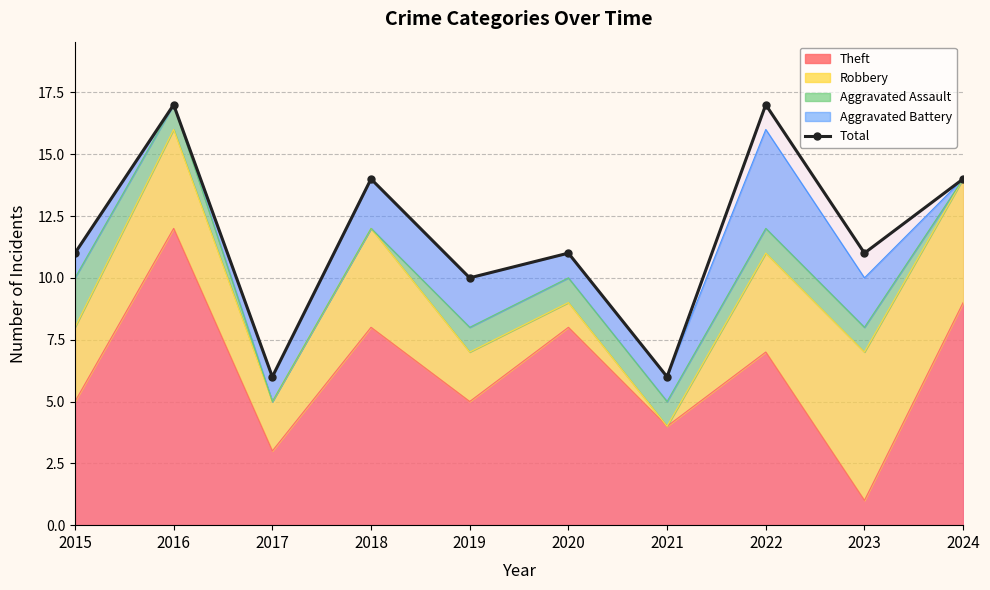

What is the difference between the maximum and minimum values?

11